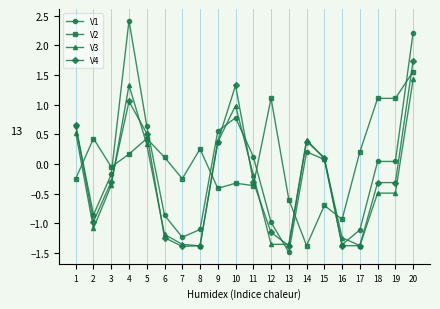

Does the chart display data point markers on the line(s)?

Yes